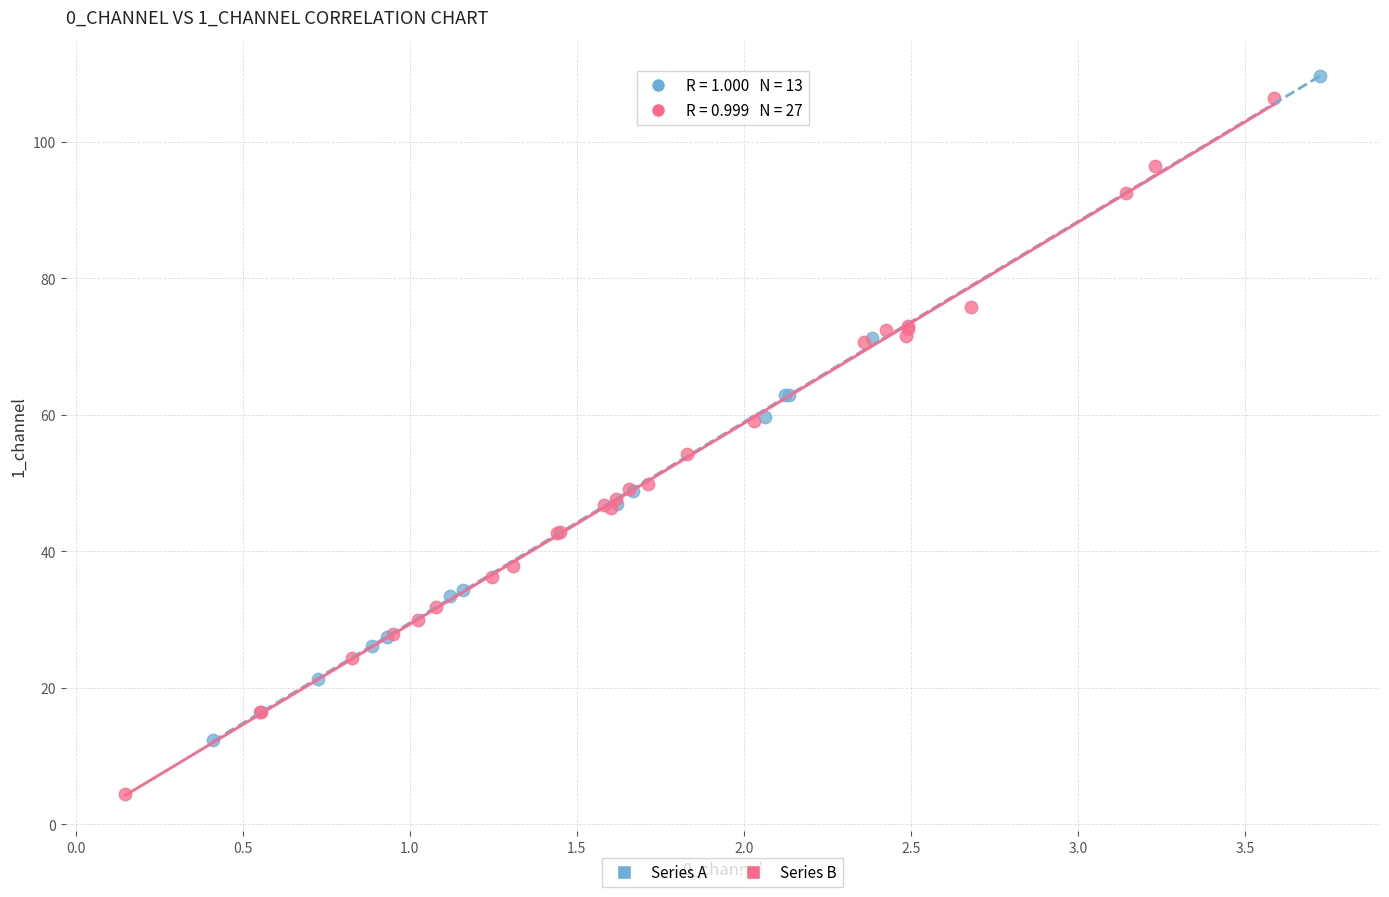

Which series has the largest Y range (max minus min)?

Series B